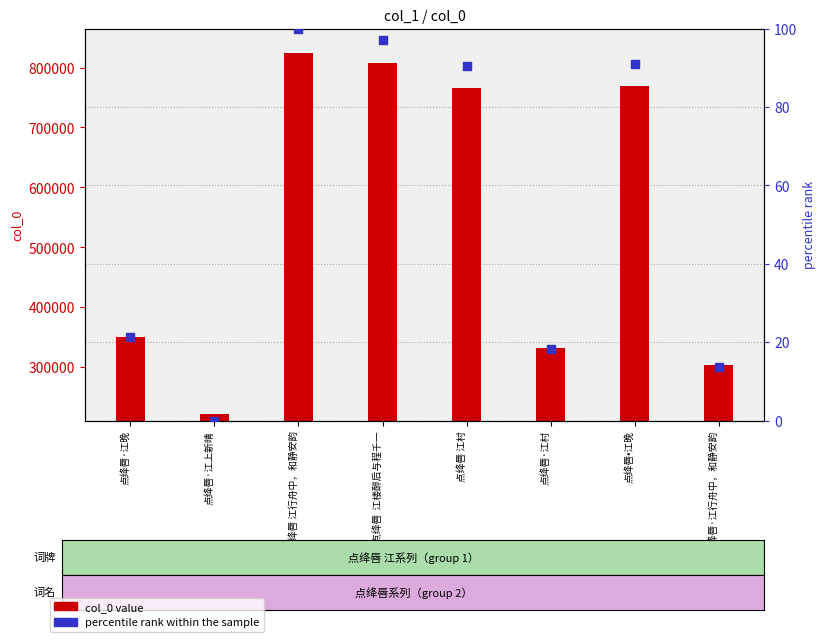

At how many categories does at least one series exceed 352271?

4